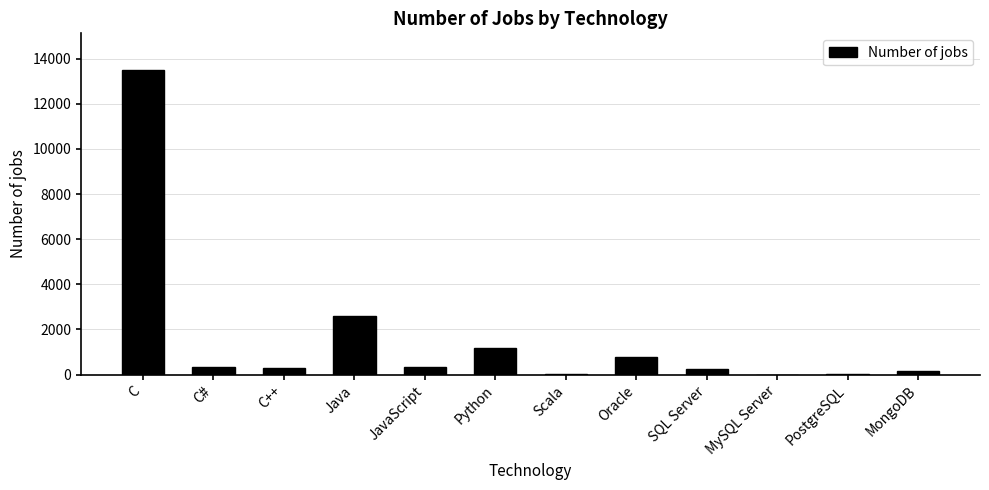

Between JavaScript and Java, which is larger?

Java